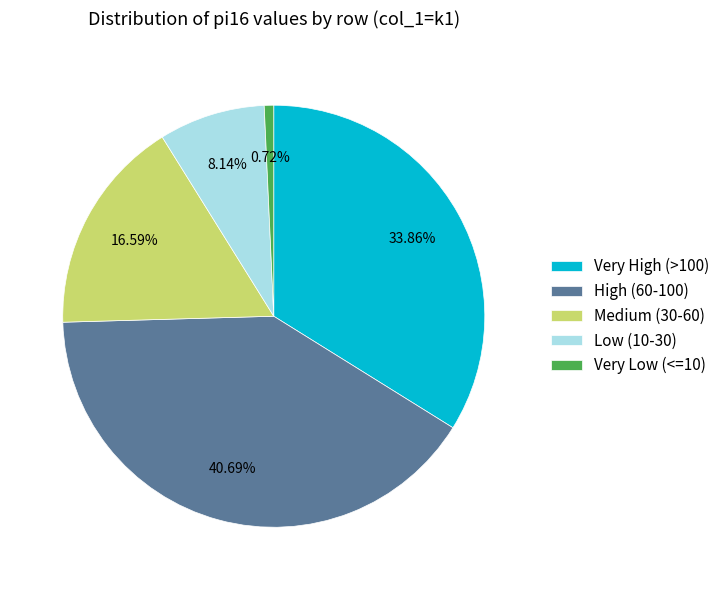

Is the sum of Low (10-30) and Medium (30-60) greater than half?

No